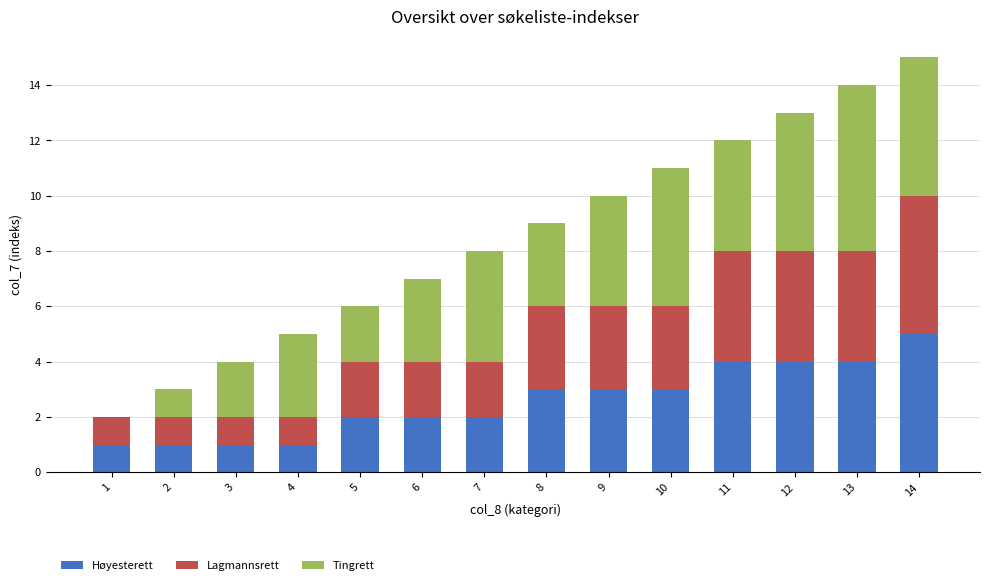

What is the total value across all series at 13?

14